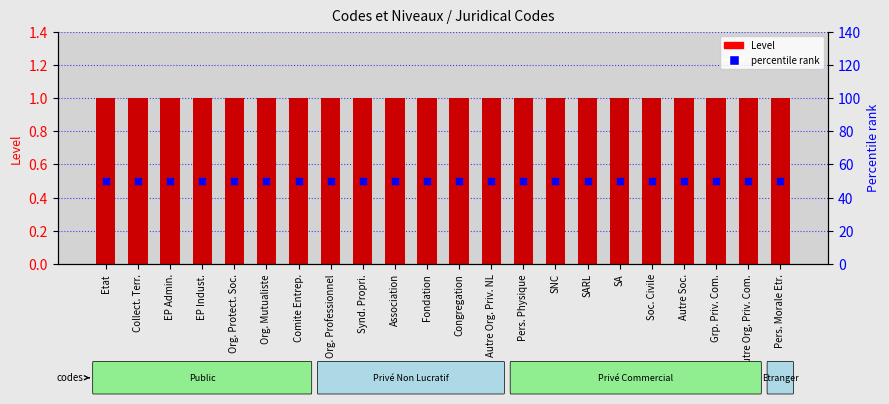

At which category is the sum across all series the highest?

Etat